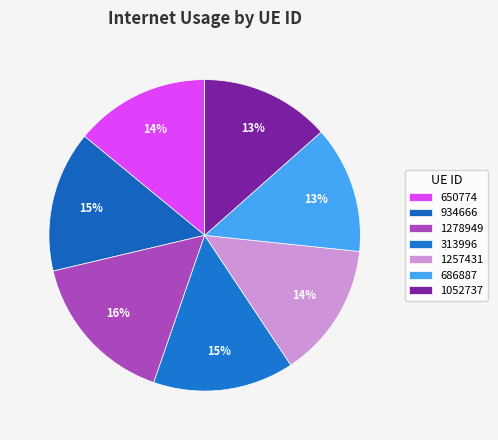

Between 650774 and 1257431, which is larger?

650774